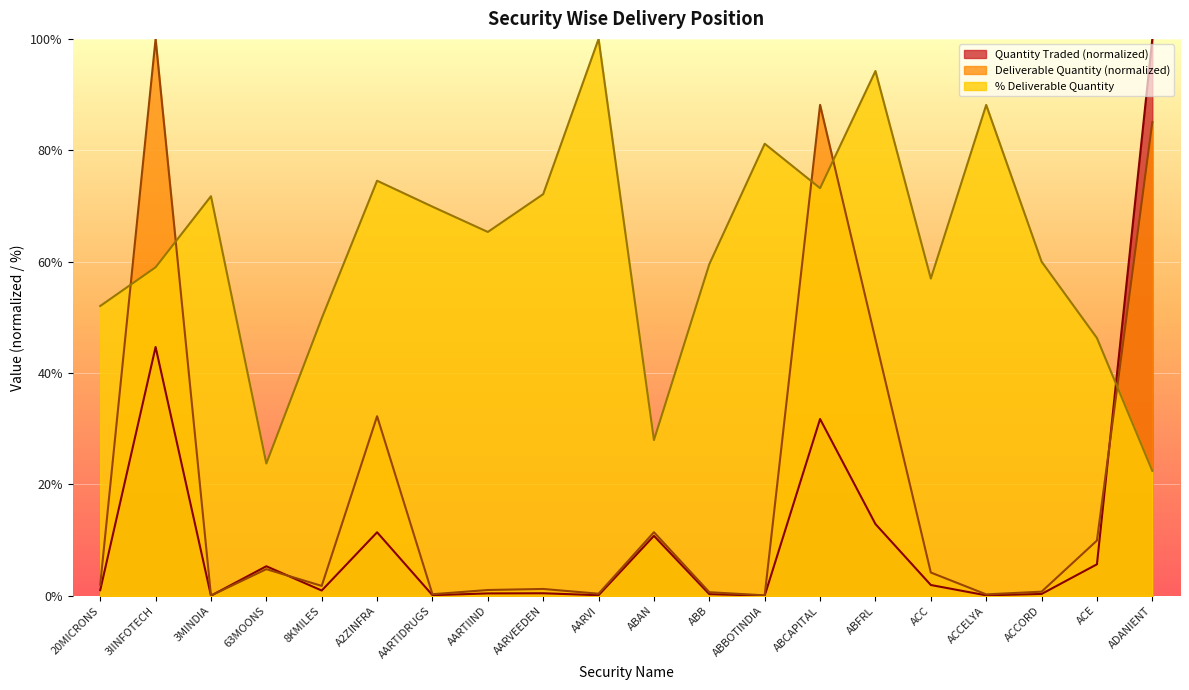

How many data points in % Deliverable are above 65?

10